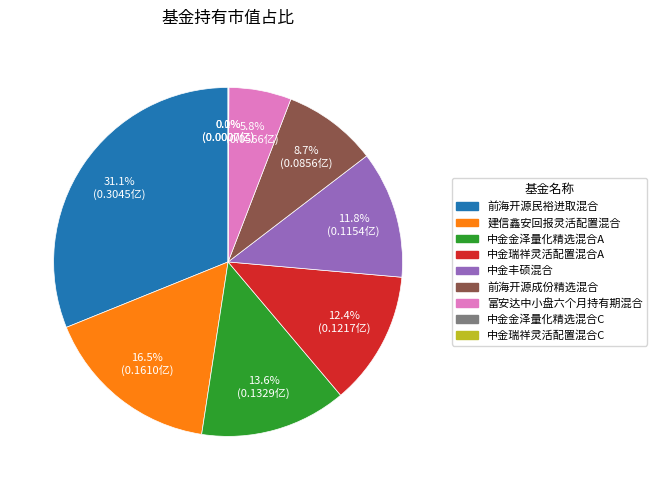

To the nearest percent, what is the combined percentage of 中金金泽量化精选混合C and 前海开源成份精选混合?

9%